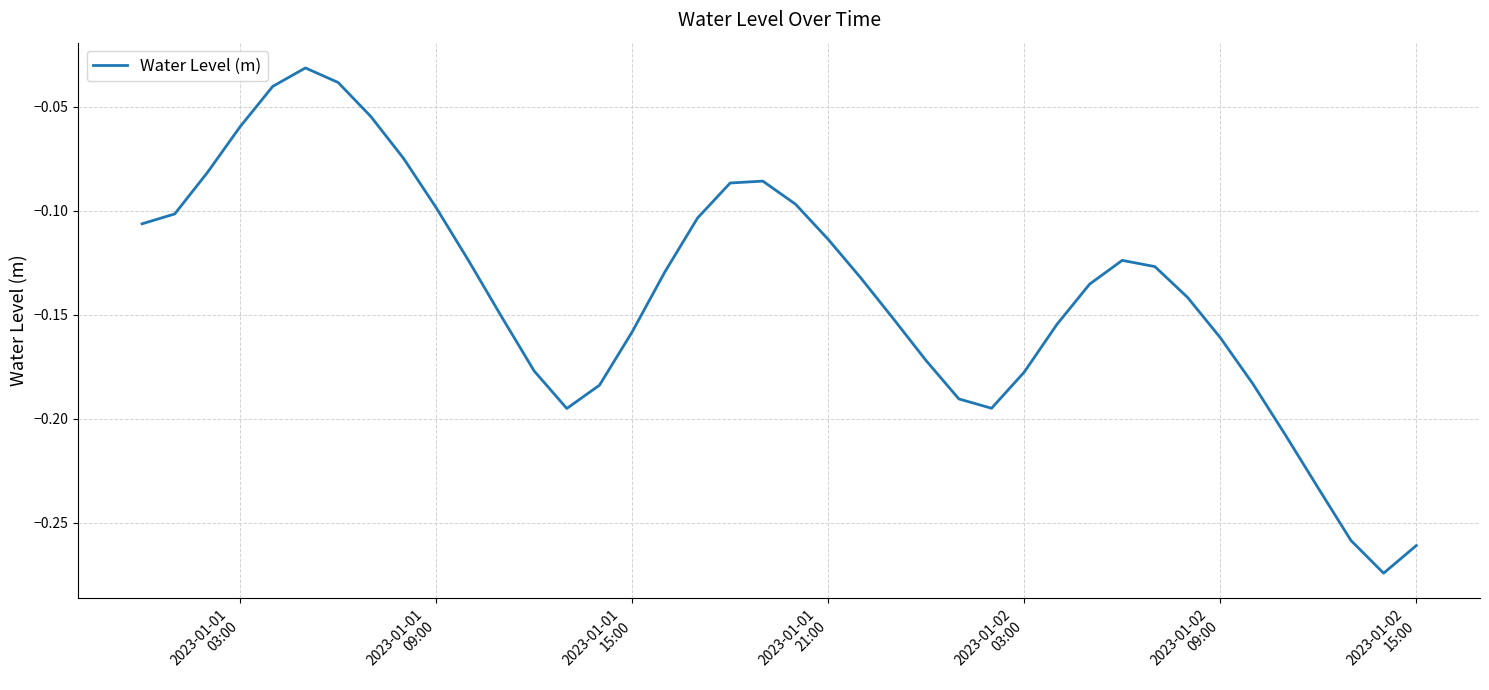

How many distinct data groups are displayed?

1